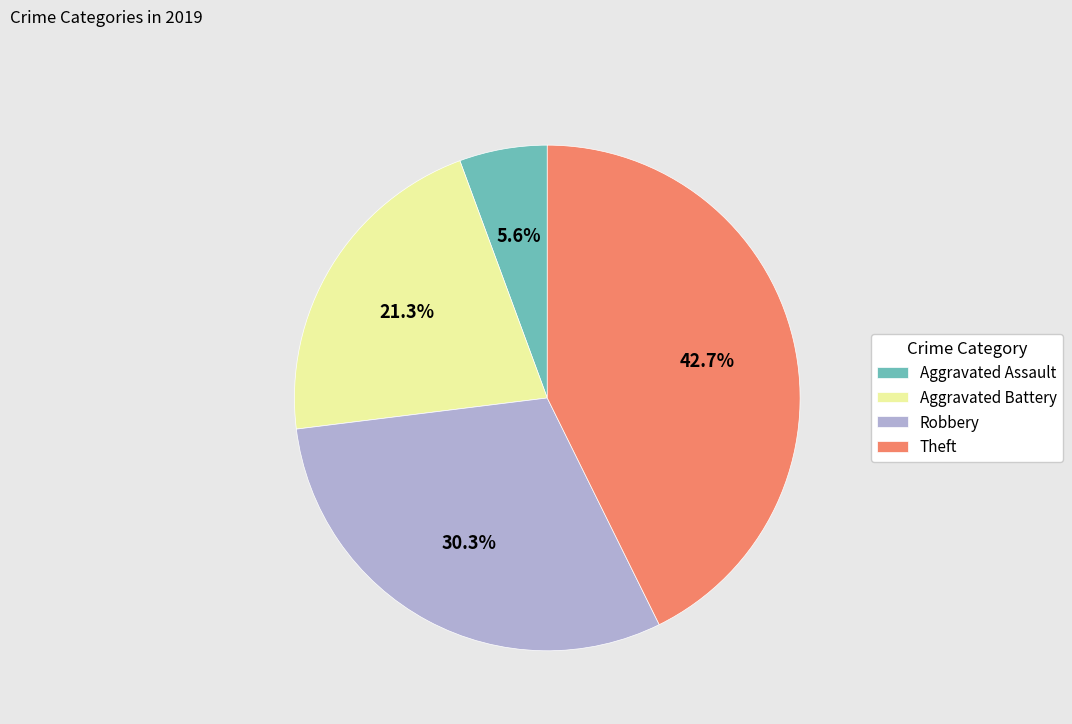

Is it true that Robbery is 30% of the pie?

True